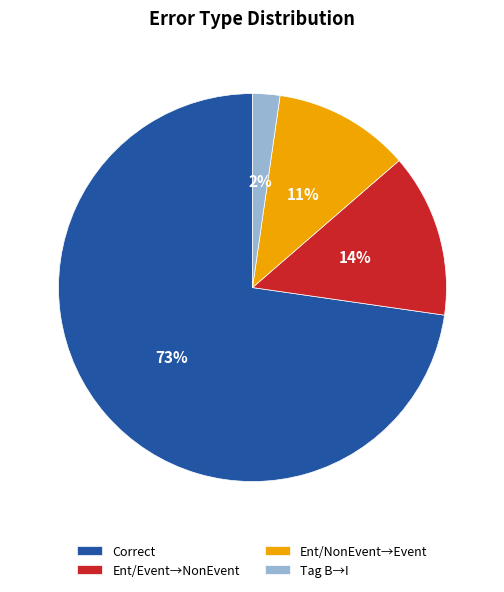

The Tag B→I slice represents 2% of the pie. True or false?

True